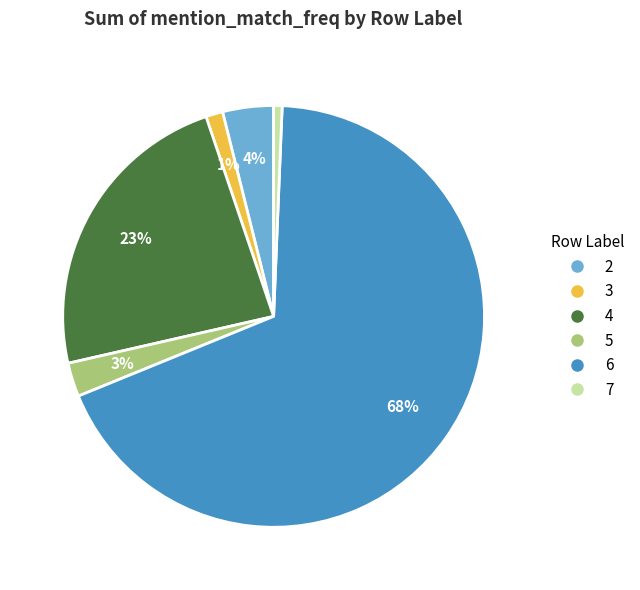

Is there any slice that represents more than half of the pie?

Yes